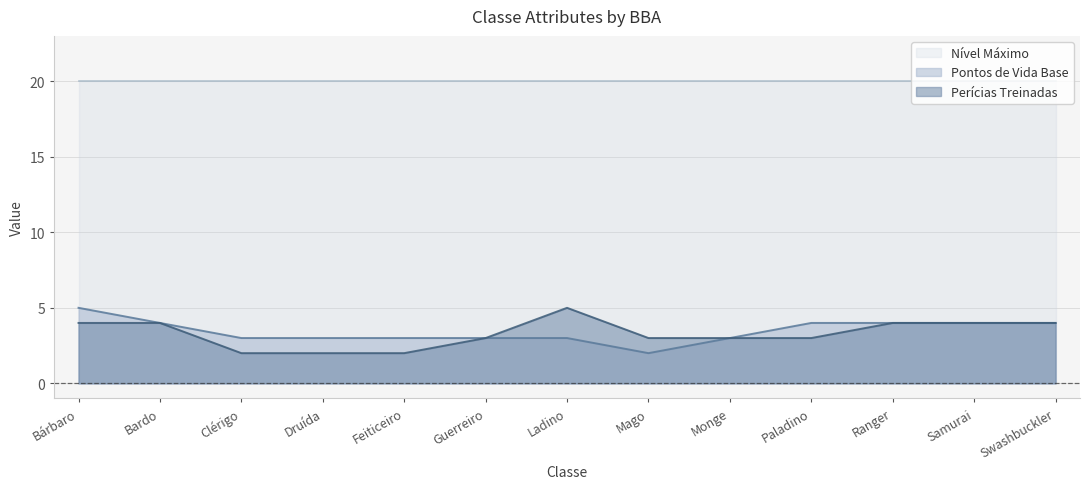

The Pontos de Vida Base series shows 6 at Druída. True or false?

False